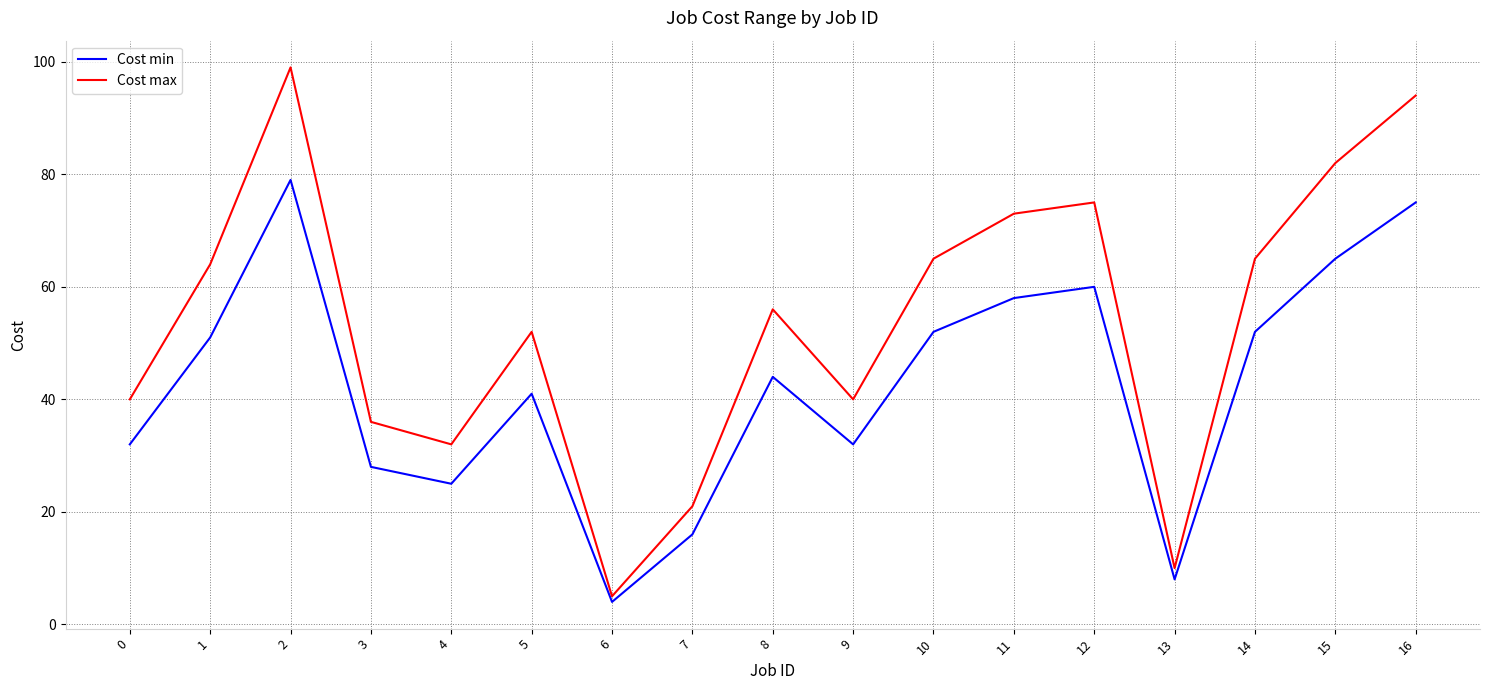

Which series has the widest spread of values?

Cost max